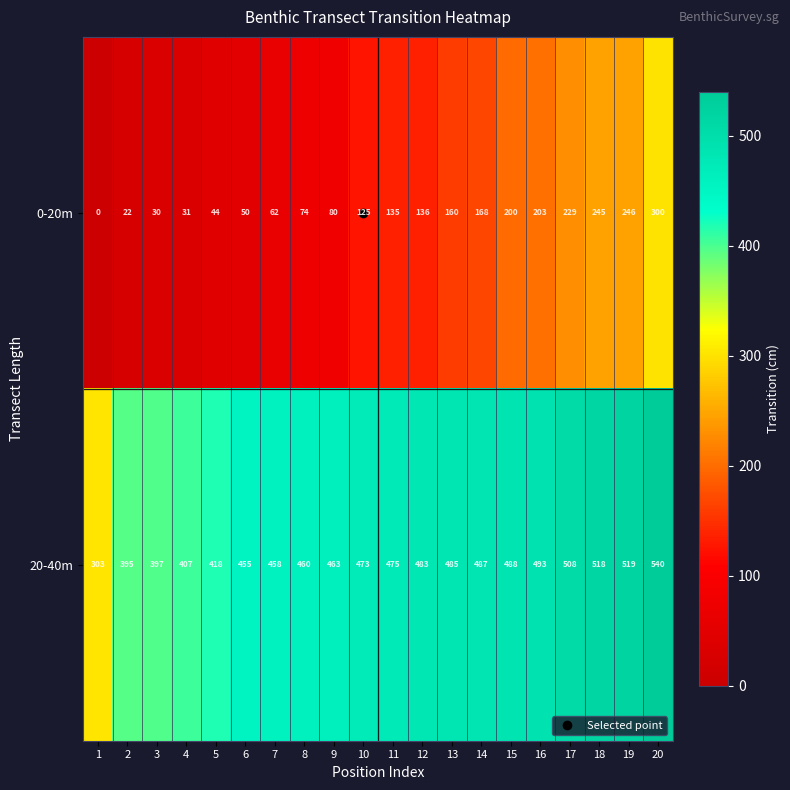

Which category has the highest value across all series?

20